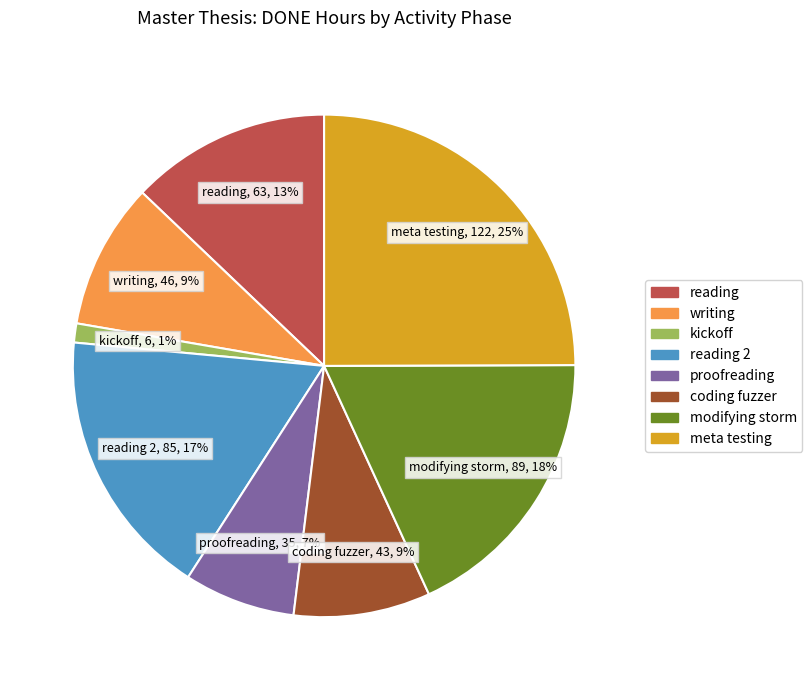

How many slices are in this pie chart?

8